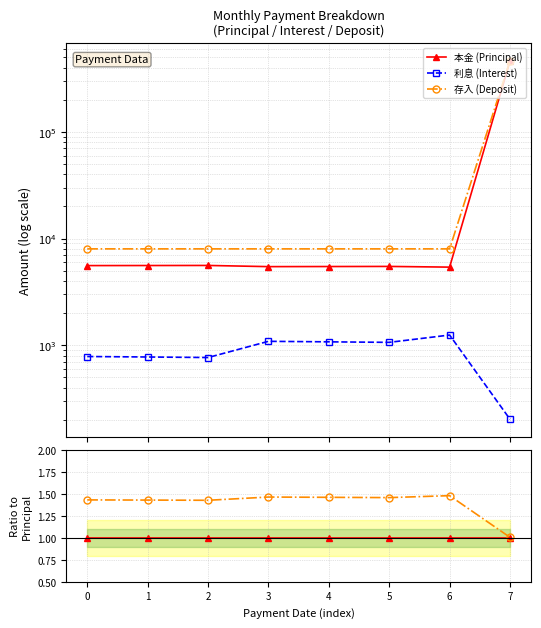

True or false: 利息 (Interest) has a value of 0.1 at 1.

False